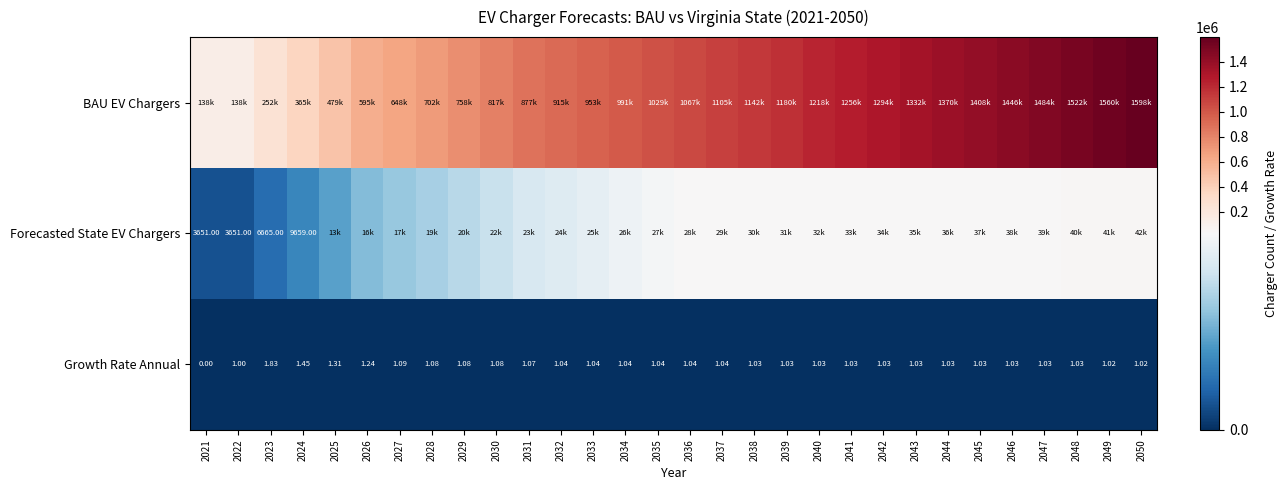

What is the approximate value of Forecasted State EV Chargers at 2025?

12688.0